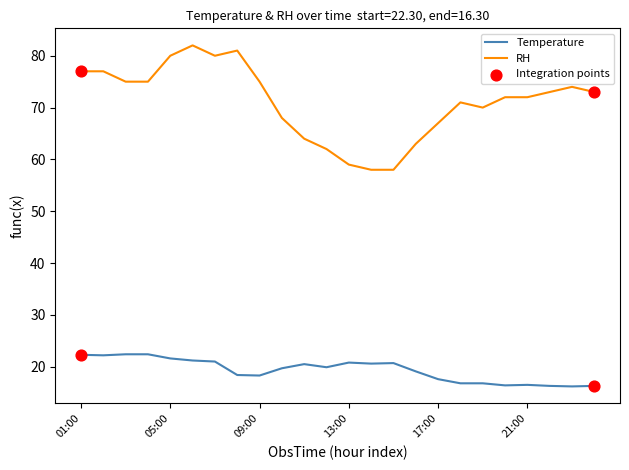

True or false: Temperature and RH intersect in this chart.

False